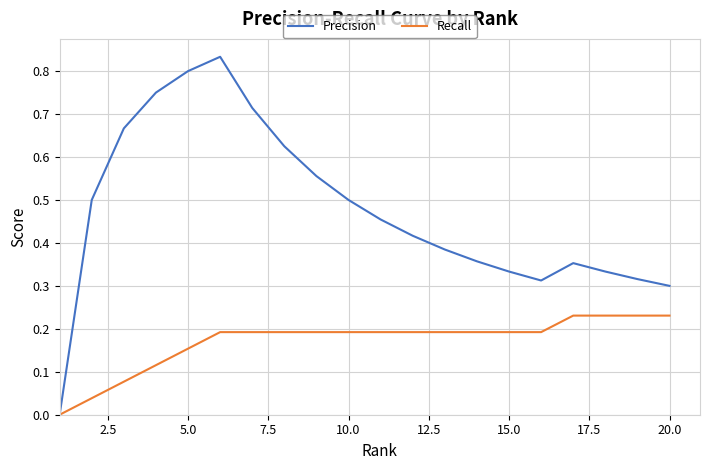

Which series has the largest total across all categories?

Precision